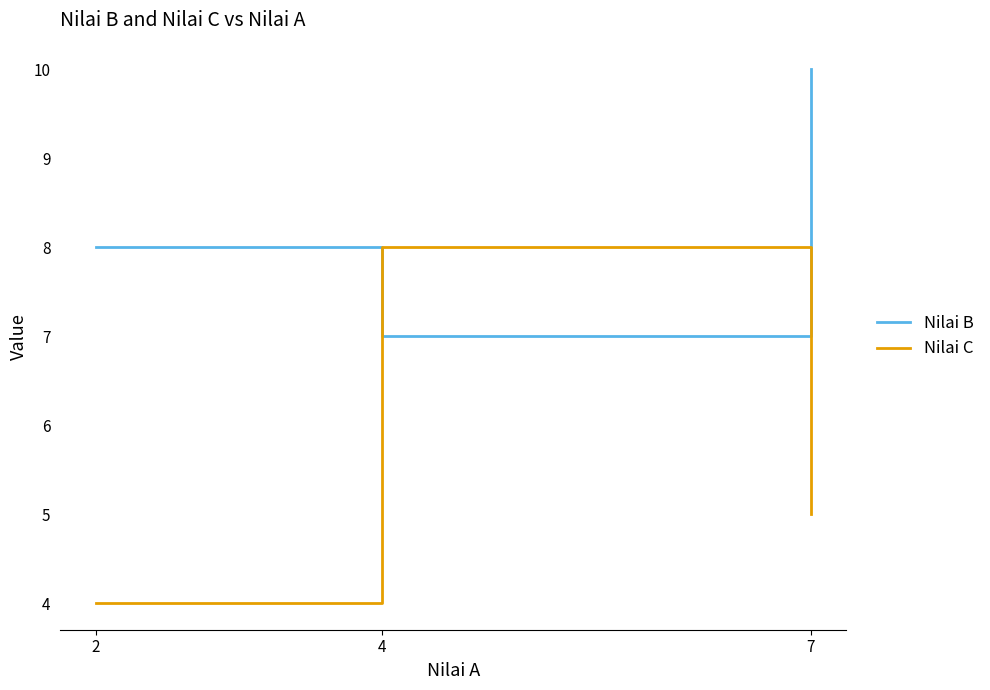

Reading right to left, extract all data points from this chart.

Nilai B: 7=10	4=7	2=8
Nilai C: 7=5	4=8	2=4